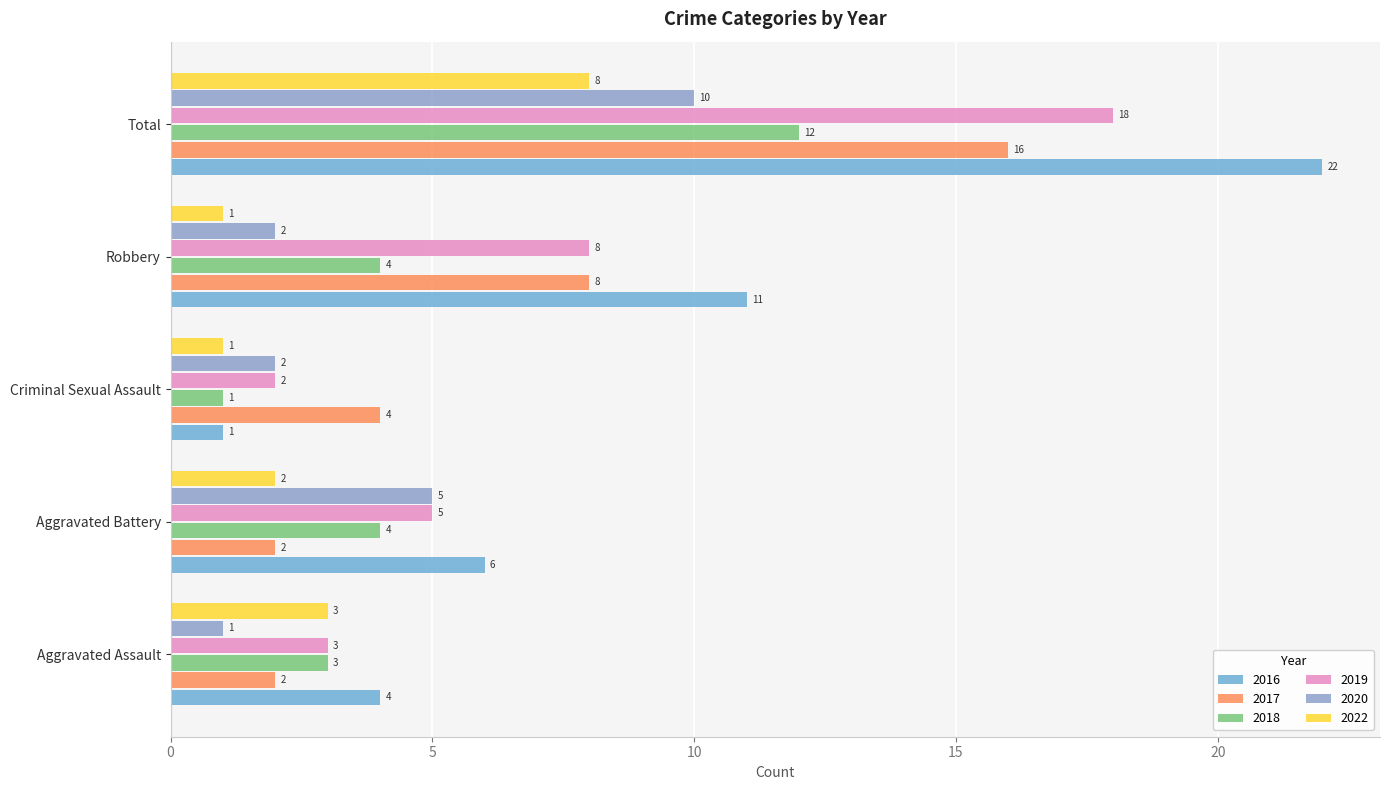

True or false: 2020 has a value of 1 at Aggravated Assault.

True